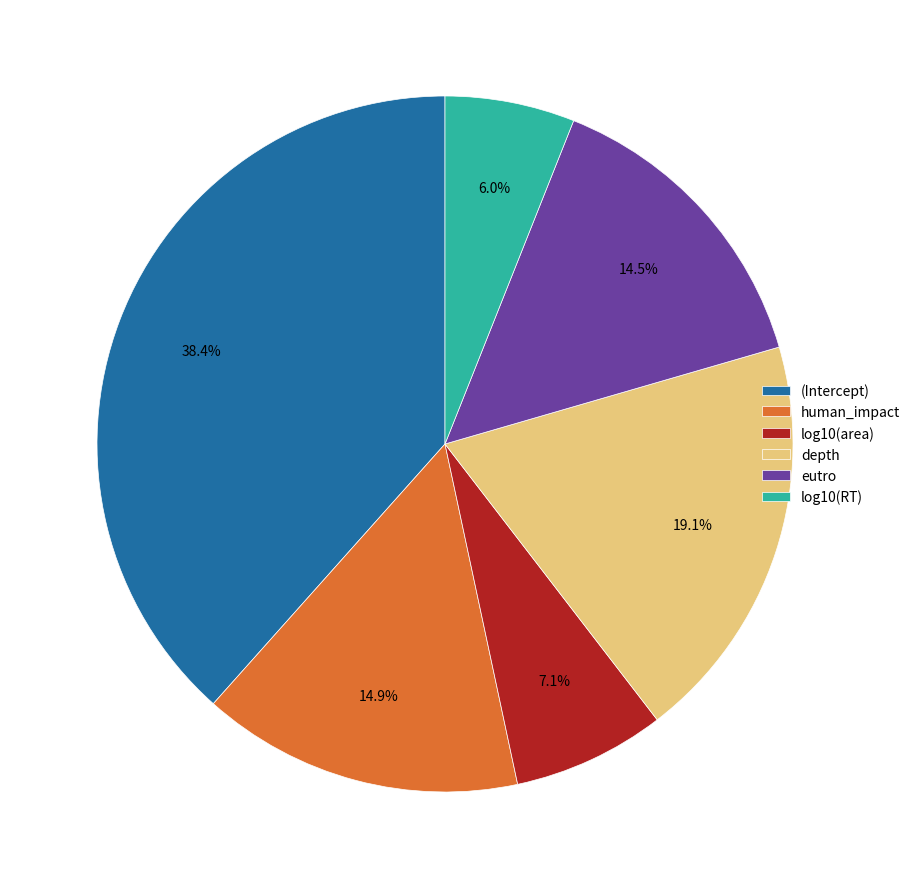

True or false: human_impact accounts for 1% of the total.

False